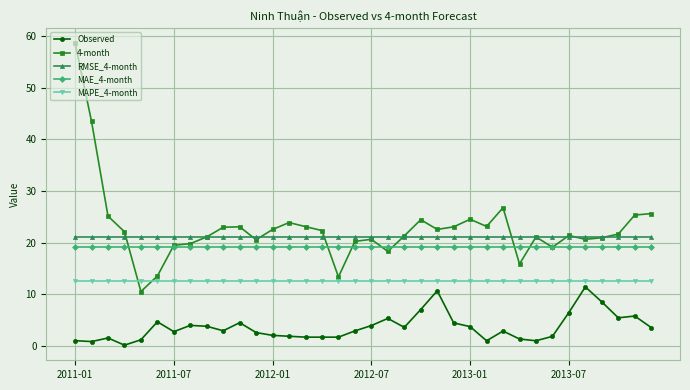

What is the lowest value of the MAE_4-month series?

19.2